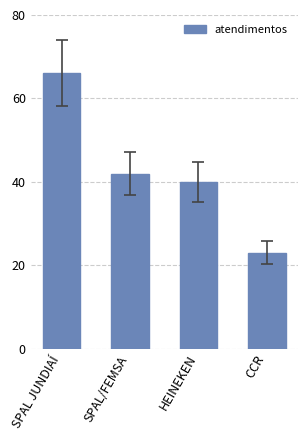

Between CCR and SPAL JUNDIAÍ, which is larger?

SPAL JUNDIAÍ